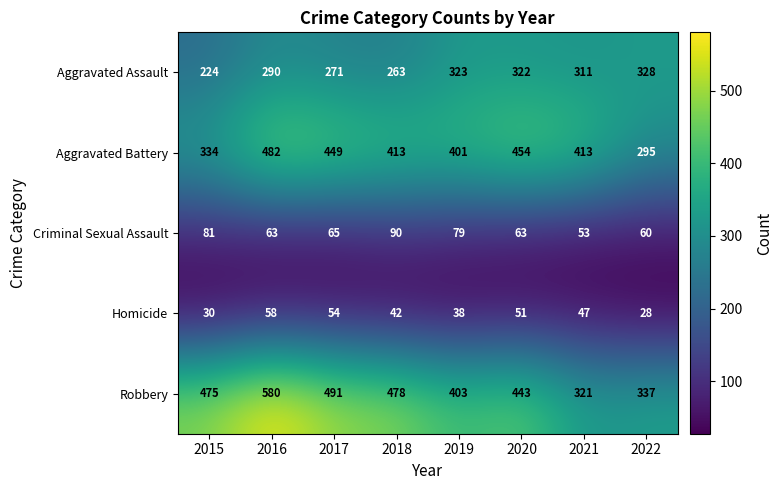

What is the difference between the second highest and minimum values in the Aggravated Assault series?

99